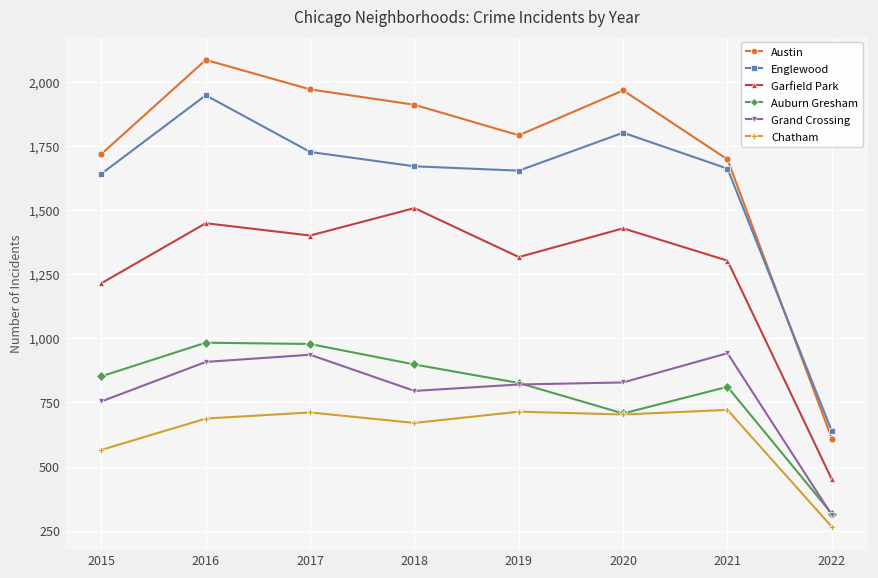

What is the maximum value for Auburn Gresham?

983